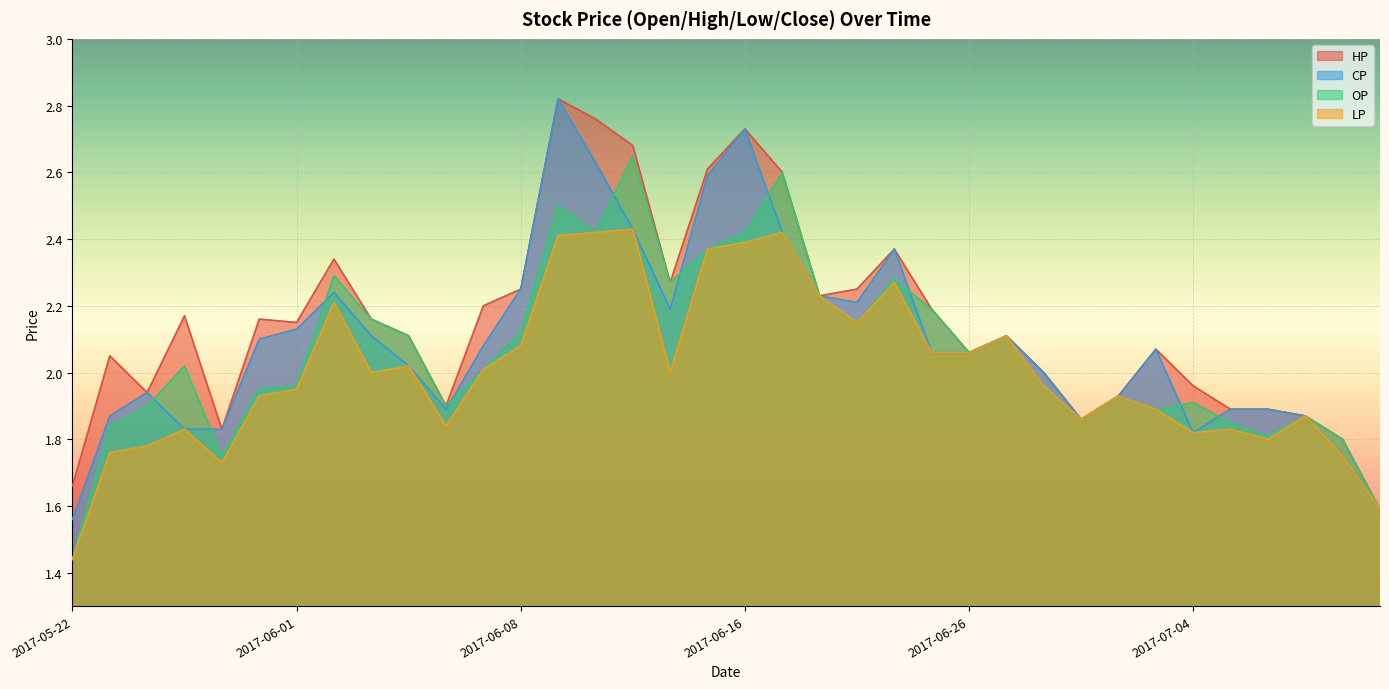

Reading left to right, extract all data points from this chart.

HP: 1.7	2.0	1.9	2.2	1.8	2.2	2.1	2.3	2.2	2.1	1.9	2.2	2.2	2.8	2.8	2.7	2.3	2.6	2.7	2.6	2.2	2.2	2.4	2.2	2.1	2.1	2.0	1.9	1.9	2.1	2.0	1.9	1.9	1.9	1.8	1.6
CP: 1.6	1.9	1.9	1.8	1.8	2.1	2.1	2.2	2.1	2.0	1.9	2.1	2.2	2.8	2.6	2.4	2.2	2.6	2.7	2.4	2.2	2.2	2.4	2.1	2.1	2.1	2.0	1.9	1.9	2.1	1.8	1.9	1.9	1.9	1.8	1.6
OP: 1.4	1.8	1.9	2.0	1.8	1.9	2.0	2.3	2.2	2.1	1.9	2.0	2.1	2.5	2.4	2.6	2.3	2.4	2.4	2.6	2.2	2.1	2.3	2.2	2.1	2.1	2.0	1.9	1.9	1.9	1.9	1.9	1.8	1.9	1.8	1.6
LP: 1.4	1.8	1.8	1.8	1.7	1.9	1.9	2.2	2.0	2.0	1.8	2.0	2.1	2.4	2.4	2.4	2.0	2.4	2.4	2.4	2.2	2.1	2.3	2.1	2.1	2.1	2.0	1.9	1.9	1.9	1.8	1.8	1.8	1.9	1.8	1.6